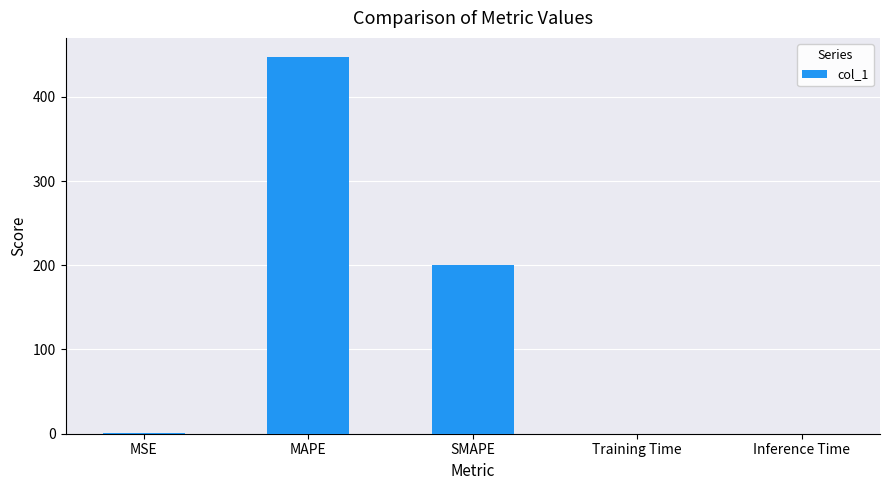

What is the change in value from MAPE to Training Time?

-447.5